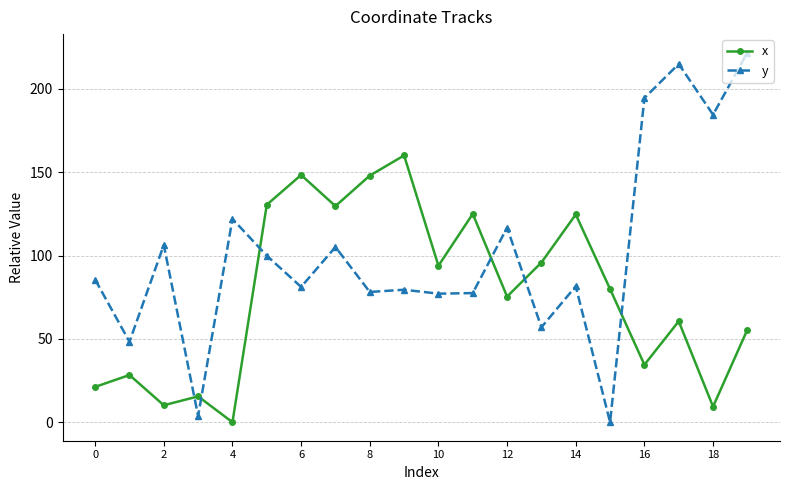

How many times do y and x cross each other?

6